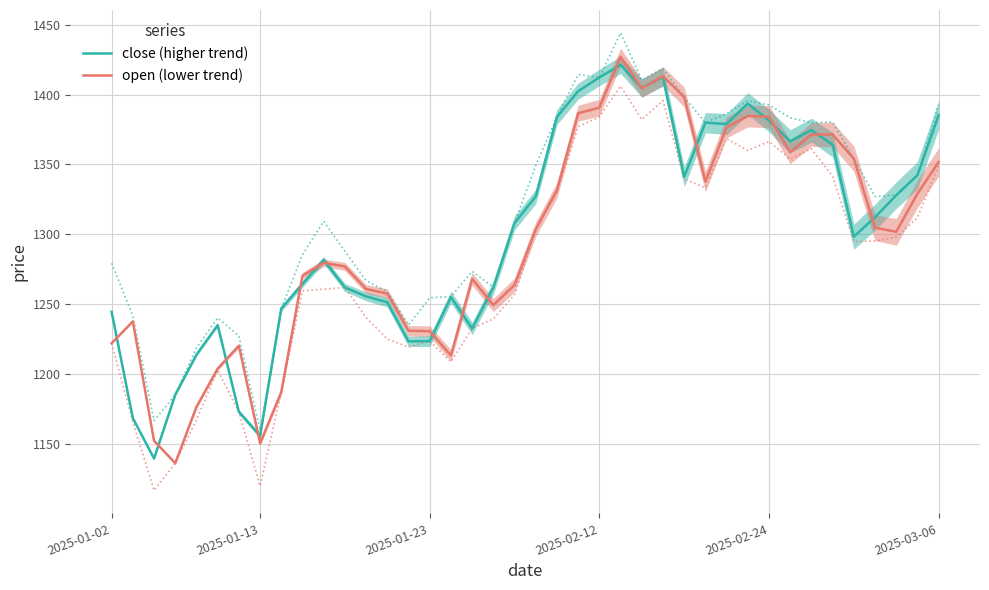

What is the maximum value for open (lower trend)?

1427.0